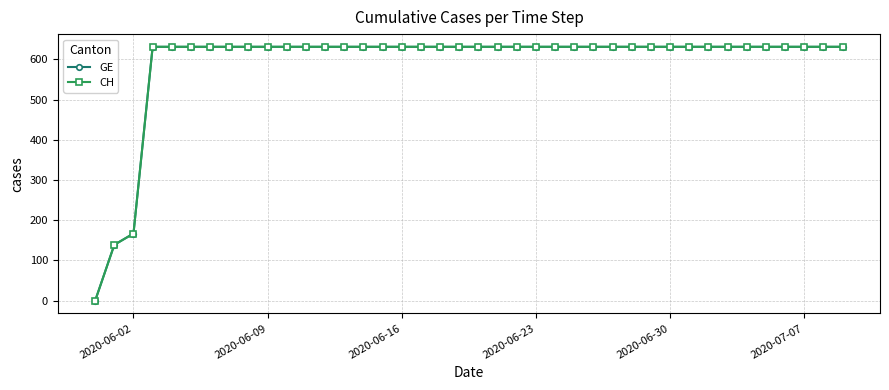

What is the value of the GE point at the 25th from the left?

631